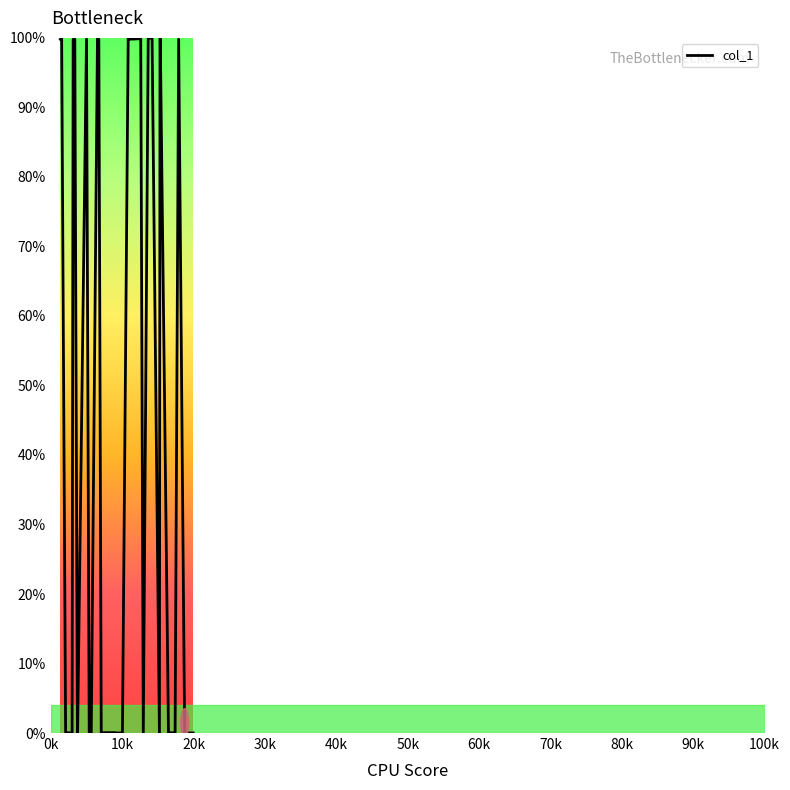

What is the difference between the maximum and minimum values?

100.0